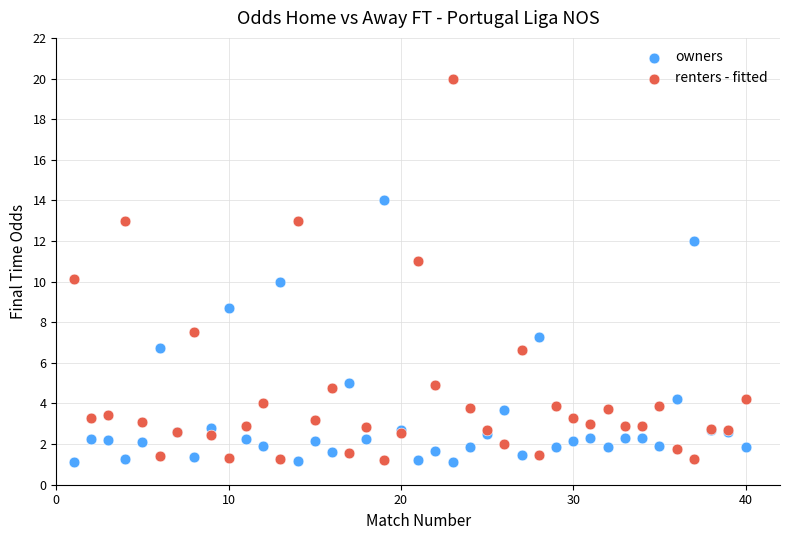

Which series has the largest Y range (max minus min)?

renters - fitted